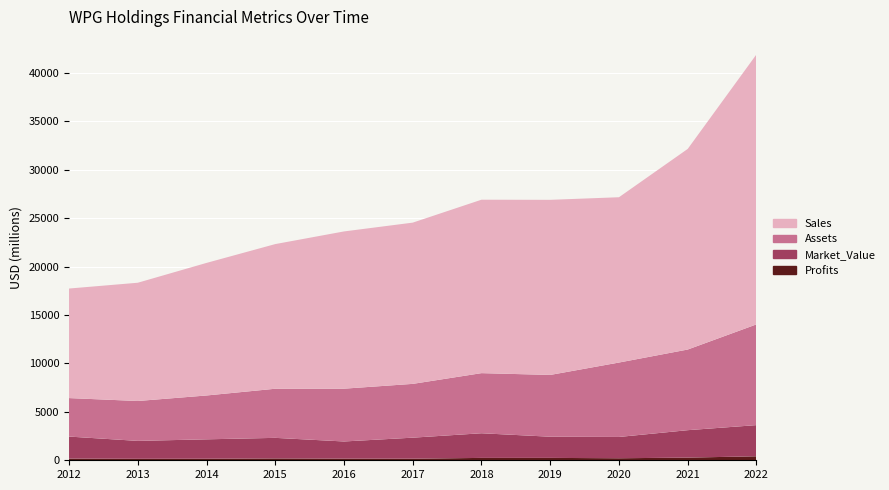

Reading right to left, transcribe all the data shown in this chart.

Profits: 411.6	275.9	208.8	247.0	245.2	164.7	170.7	191.1	160.0	151.8	175.1
Market_Value: 3220.0	2832.0	2199.0	2186.0	2545.0	2170.0	1771.0	2124.0	2003.0	1850.0	2273.0
Assets: 10400.0	8327.0	7684.0	6379.0	6207.0	5554.0	5451.0	5071.0	4527.0	4119.0	3974.0
Sales: 27874.0	20713.0	17067.0	18078.0	17906.0	16648.0	16235.0	14935.0	13688.0	12209.0	11310.0